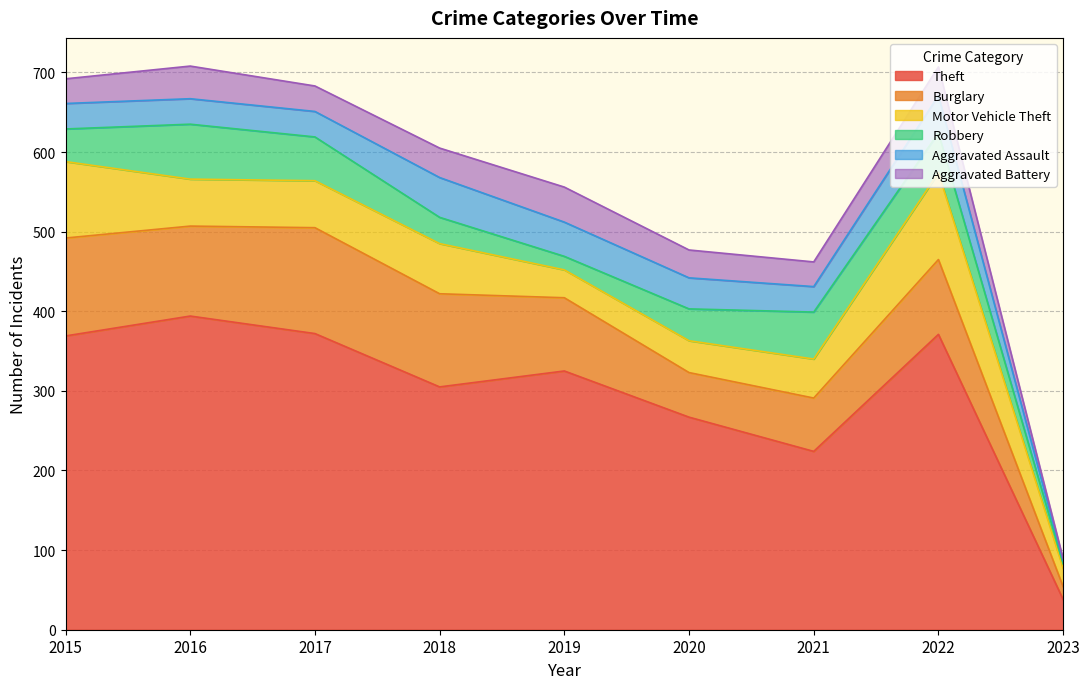

How many lines are shown in the chart?

6